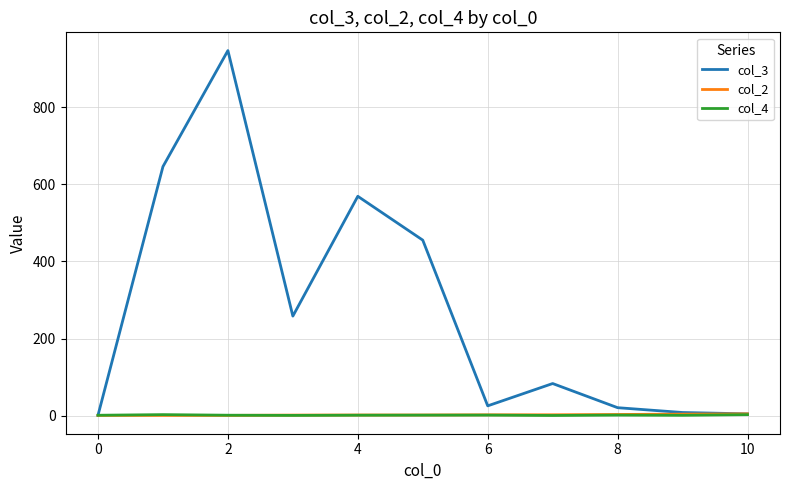

Which series has the largest total across all categories?

col_3